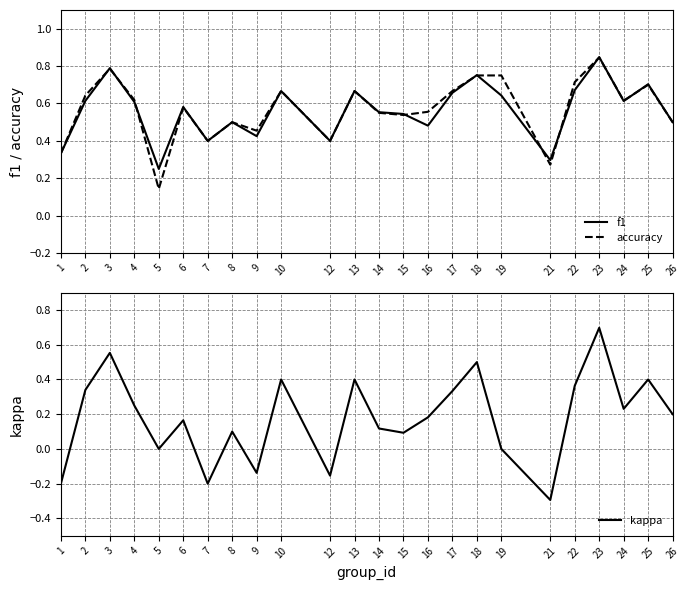

Reading left to right, transcribe all the data shown in this chart.

f1: 0.3	0.6	0.8	0.6	0.2	0.6	0.4	0.5	0.4	0.7	0.4	0.7	0.6	0.5	0.5	0.7	0.8	0.6	0.3	0.7	0.8	0.6	0.7	0.5
accuracy: 0.3	0.6	0.8	0.6	0.1	0.6	0.4	0.5	0.5	0.7	0.4	0.7	0.6	0.5	0.6	0.7	0.8	0.8	0.3	0.7	0.8	0.6	0.7	0.5
kappa: -0.2	0.3	0.6	0.2	0.0	0.2	-0.2	0.1	-0.1	0.4	-0.2	0.4	0.1	0.1	0.2	0.3	0.5	0.0	-0.3	0.4	0.7	0.2	0.4	0.2